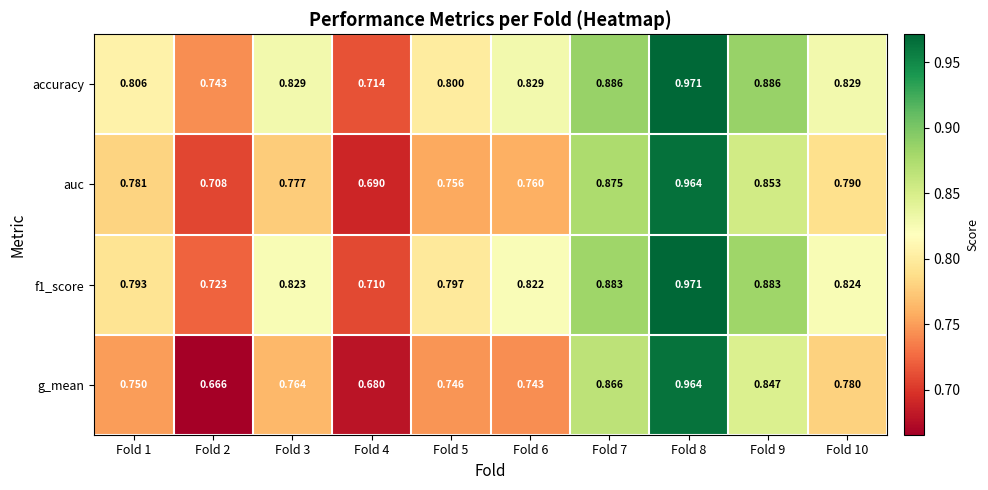

Is the value of f1_score at Fold 7 greater than the value of accuracy at Fold 9?

No